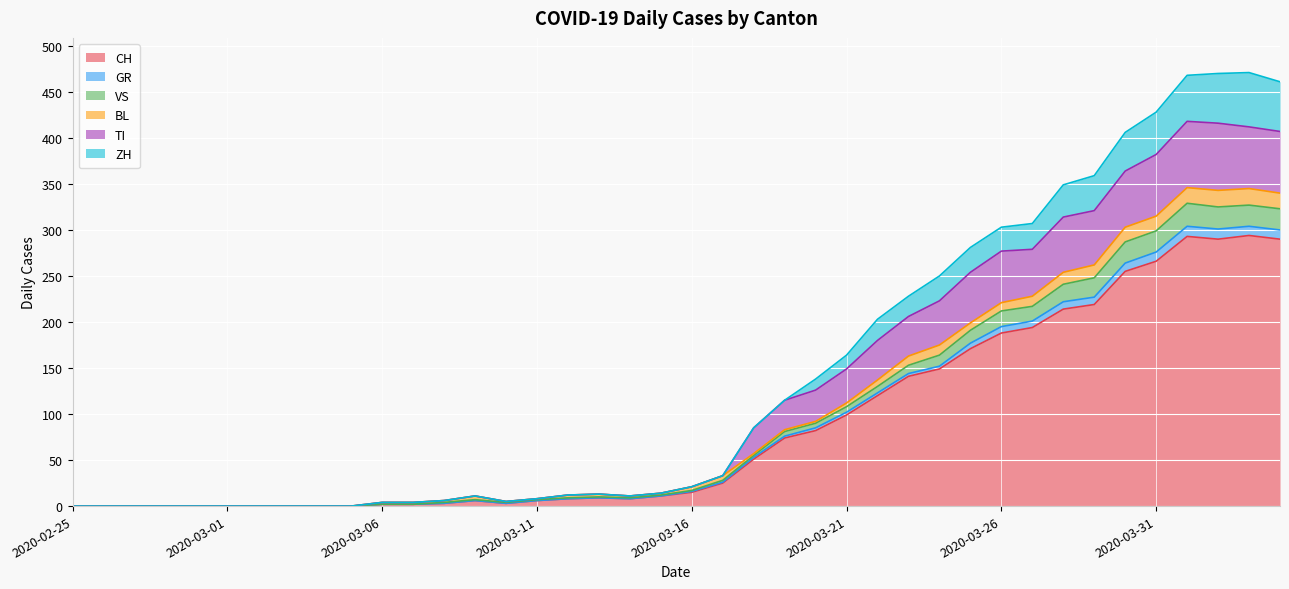

What are all the series names shown in the legend?

CH, GR, VS, BL, TI, ZH